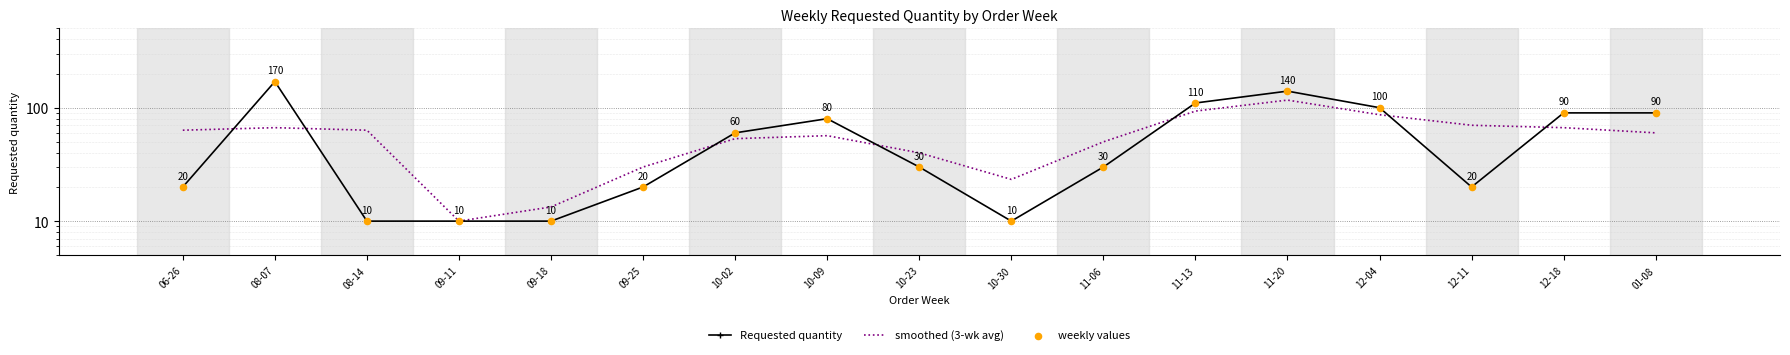

Which series has the largest total across all categories?

Requested quantity